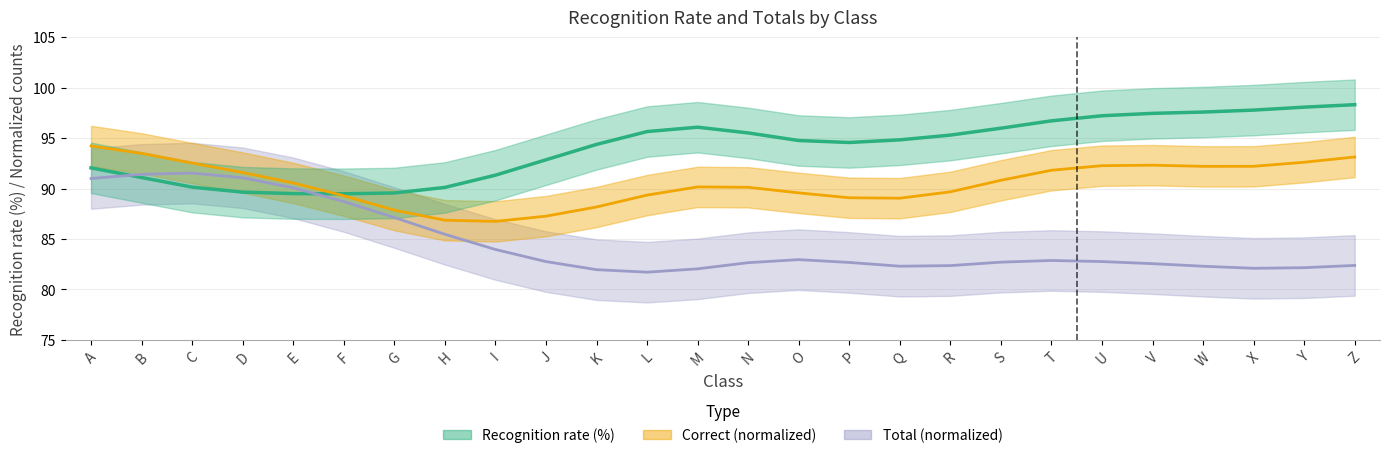

Which category has the highest value in the Recognition rate (%) series?

Z